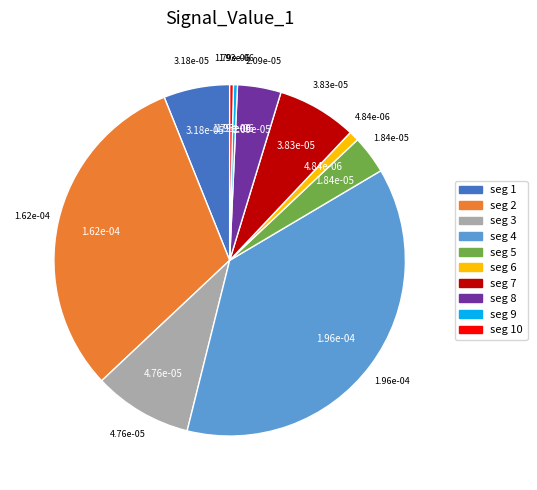

Is the sum of seg 1 and seg 6 greater than half?

No